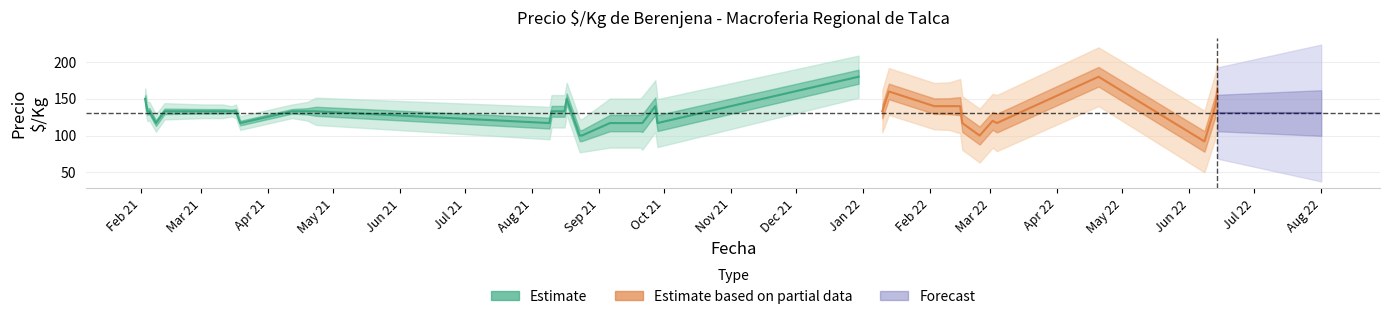

What is the greatest value displayed?

180